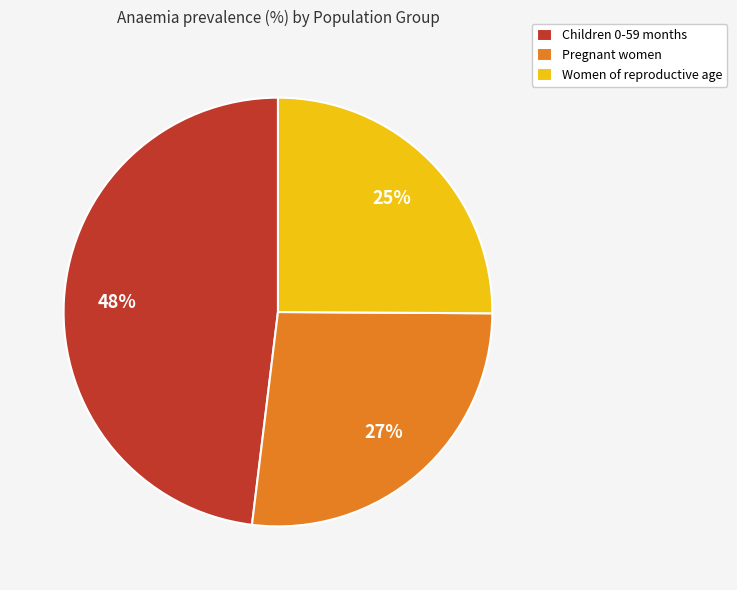

What percentage is the Women of reproductive age slice, to the nearest percent?

25%